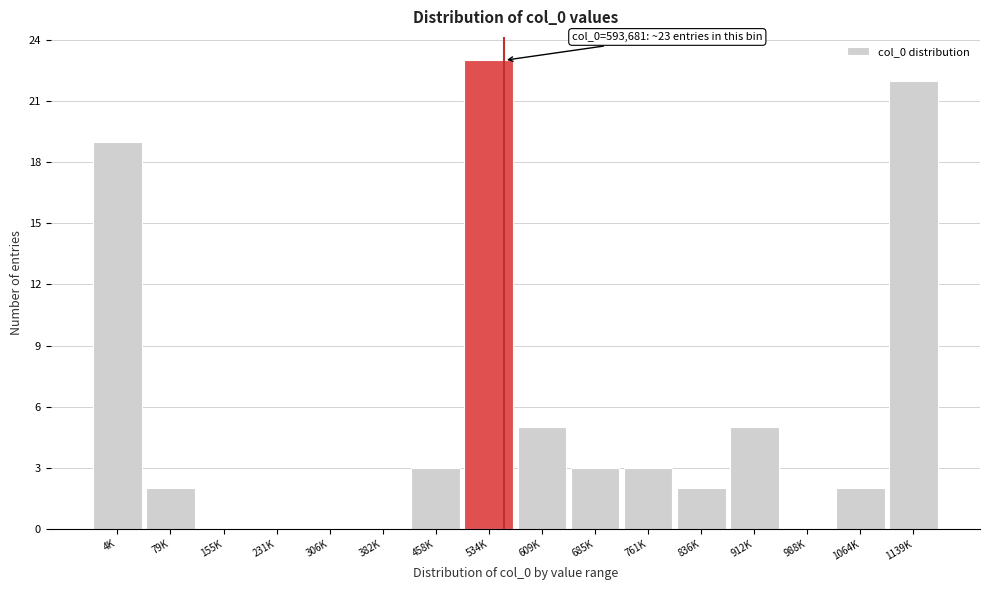

Reading left to right, extract all data points from this chart.

4K=19	79K=2	155K=0	231K=0	306K=0	382K=0	458K=3	534K=23	609K=5	685K=3	761K=3	836K=2	912K=5	988K=0	1064K=2	1139K=22